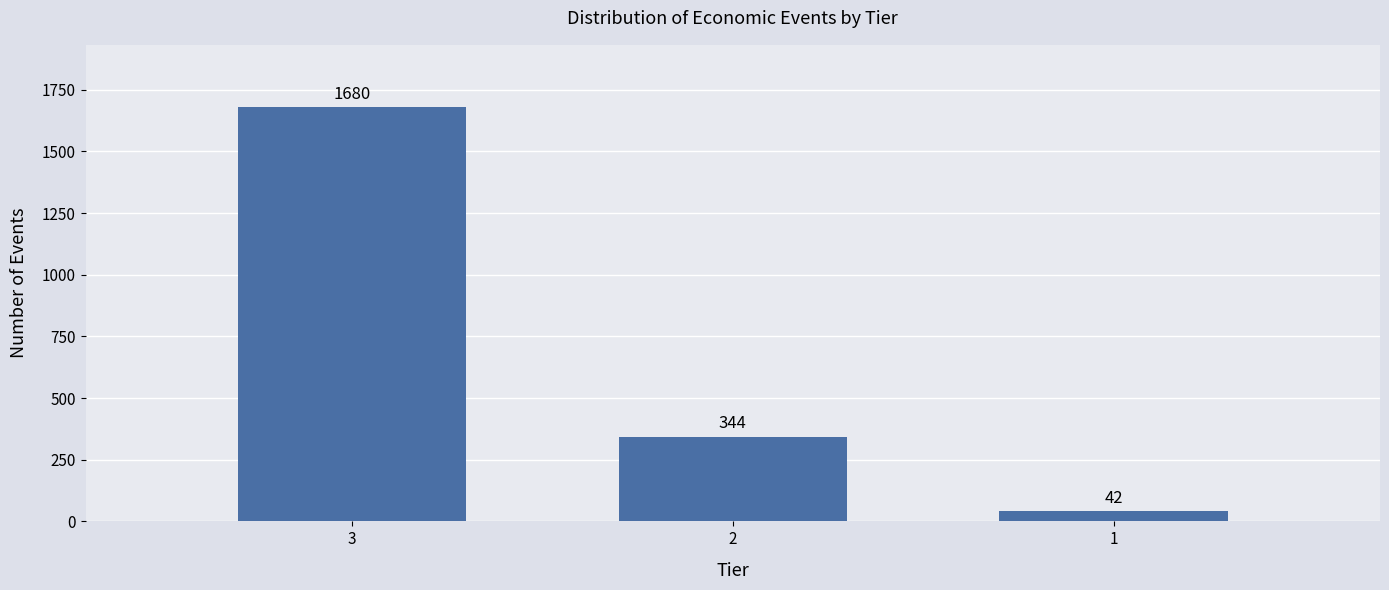

Reading right to left, list all the values displayed in this chart.

42	344	1680